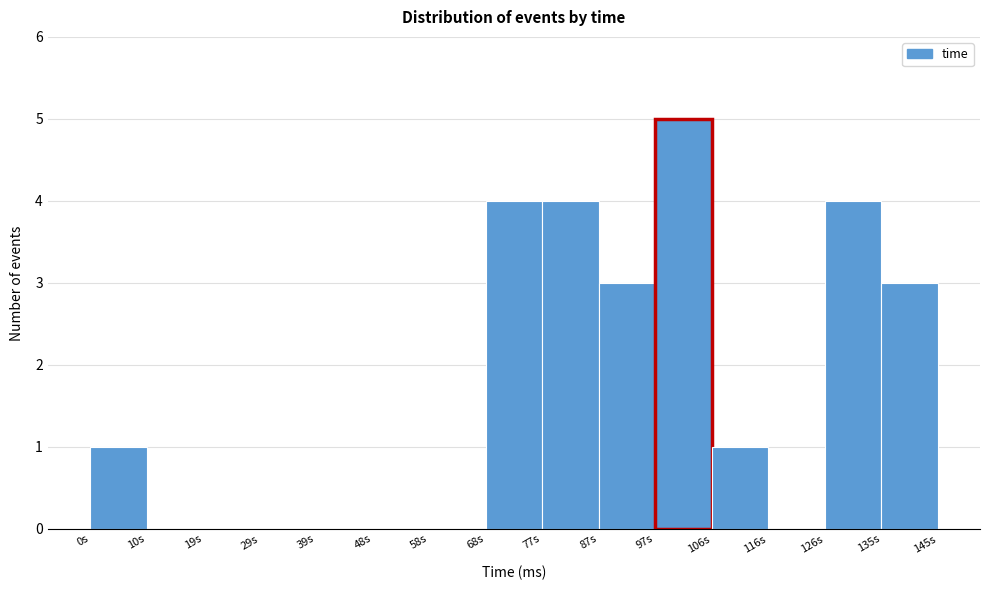

What is the height of the bar covering 135 to 145 on the x-axis? Neither the bar edges nor the heights are printed on the chart, so give them approximately, as read against the axes.

3